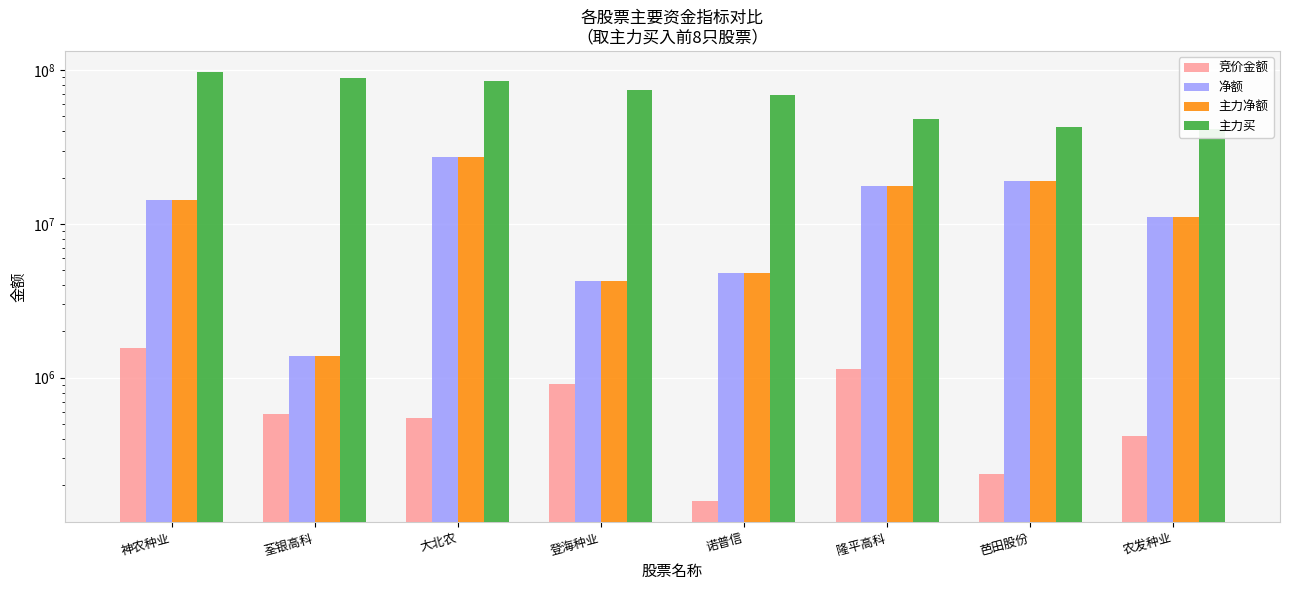

Does the chart contain any negative values?

No